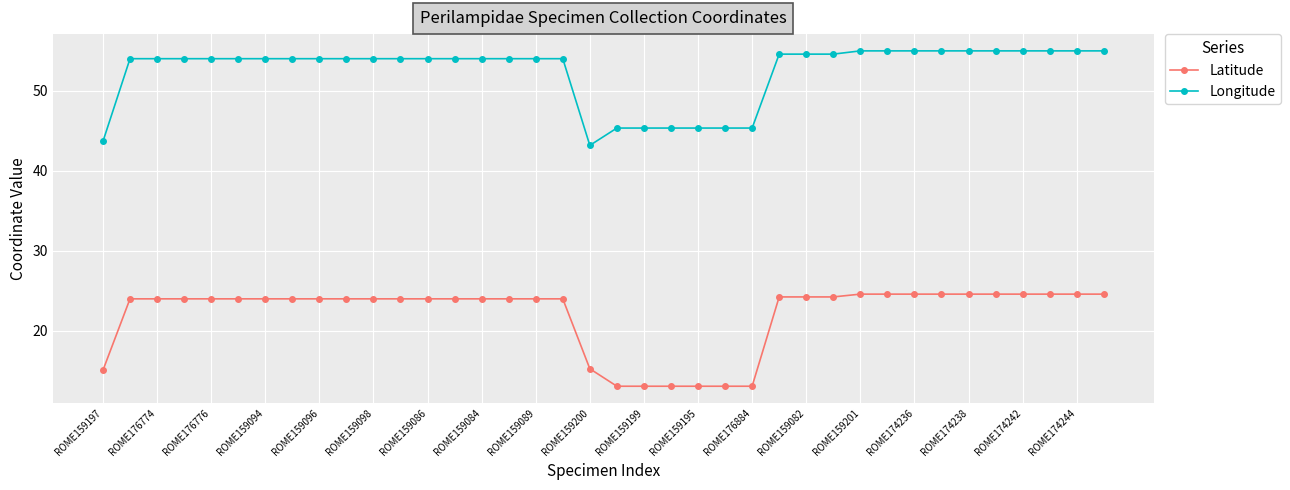

True or false: Latitude and Longitude cross at least once.

False